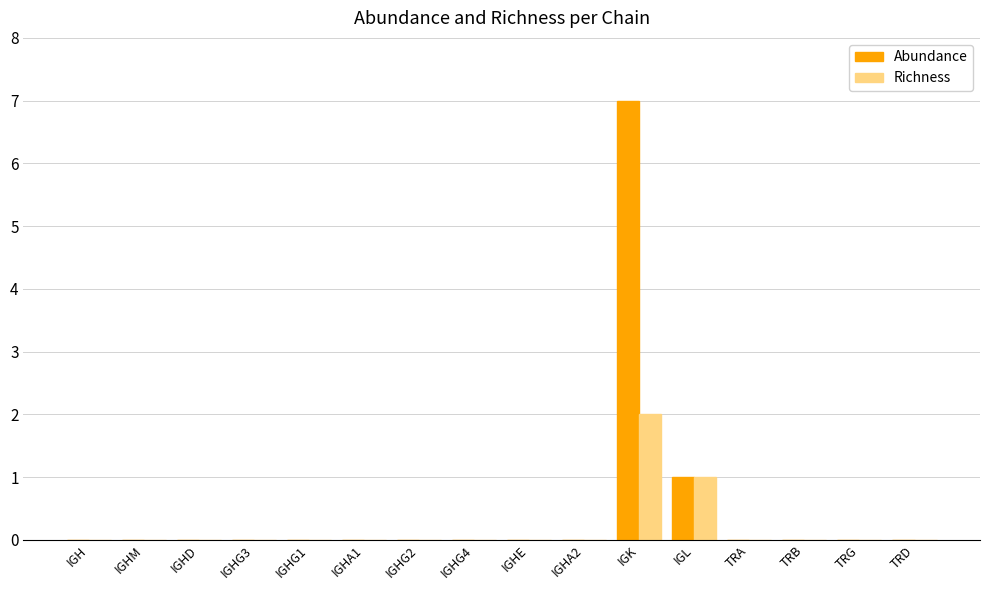

Reading left to right, list all the values displayed in this chart.

Abundance: IGH=0	IGHM=0	IGHD=0	IGHG3=0	IGHG1=0	IGHA1=0	IGHG2=0	IGHG4=0	IGHE=0	IGHA2=0	IGK=7	IGL=1	TRA=0	TRB=0	TRG=0	TRD=0
Richness: IGH=0	IGHM=0	IGHD=0	IGHG3=0	IGHG1=0	IGHA1=0	IGHG2=0	IGHG4=0	IGHE=0	IGHA2=0	IGK=2	IGL=1	TRA=0	TRB=0	TRG=0	TRD=0